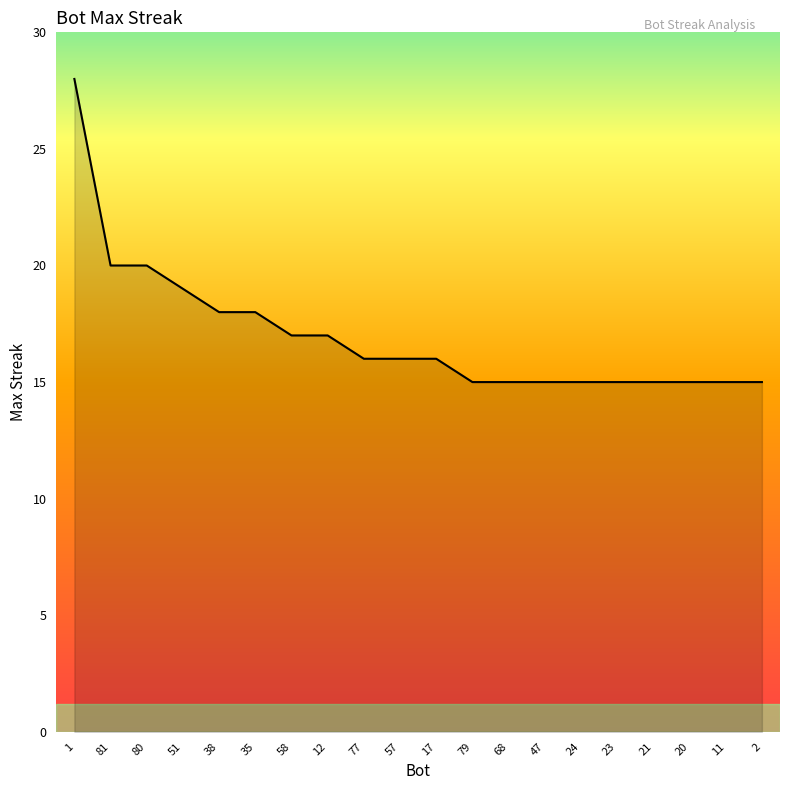

What is the sum of all values?

340